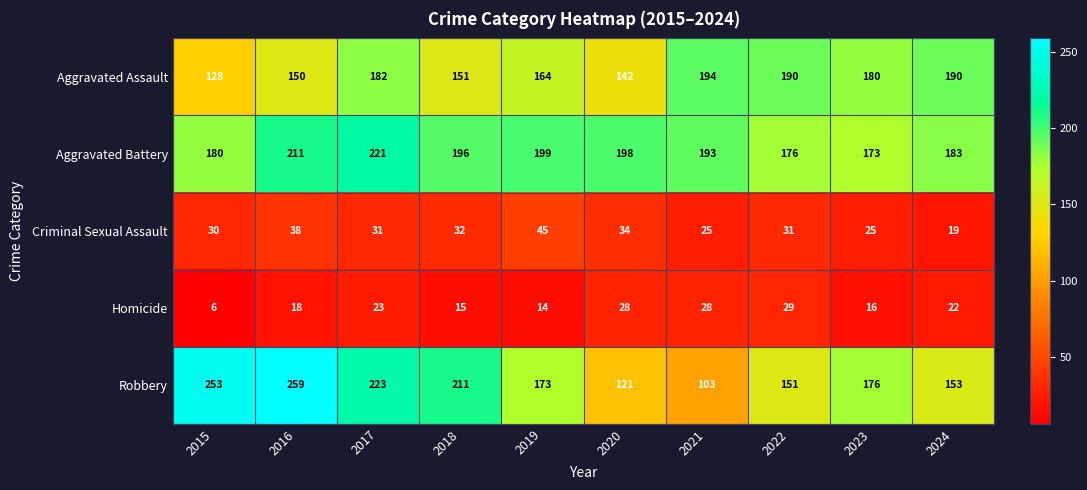

At which label does Aggravated Assault reach its minimum?

2015